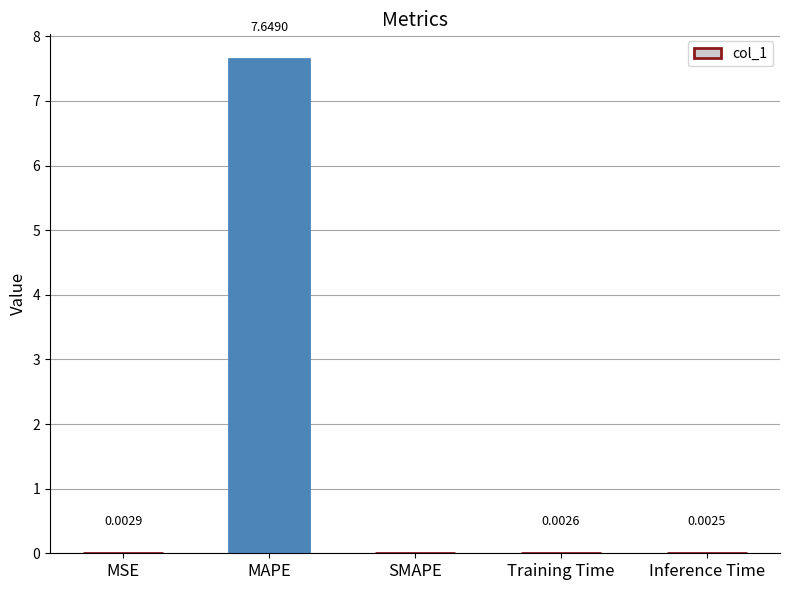

Which category has the highest value across all series?

MAPE